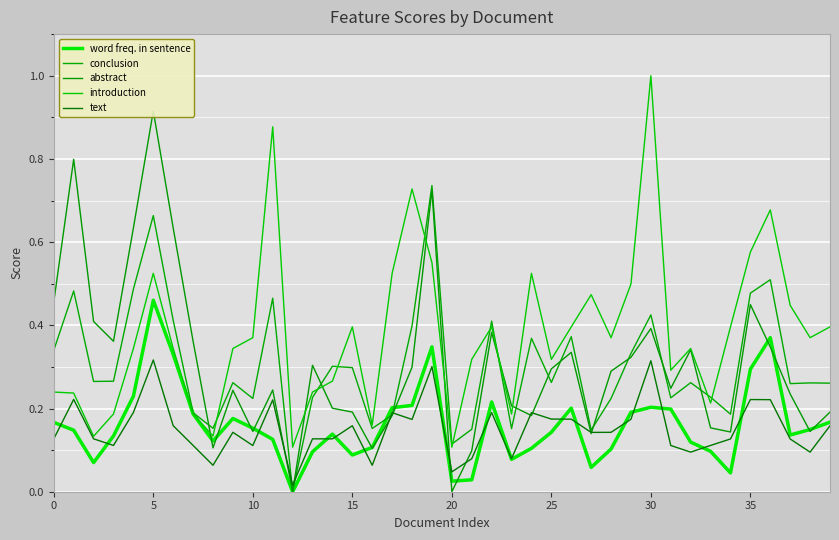

What is the label of the 28th point from the right?

12